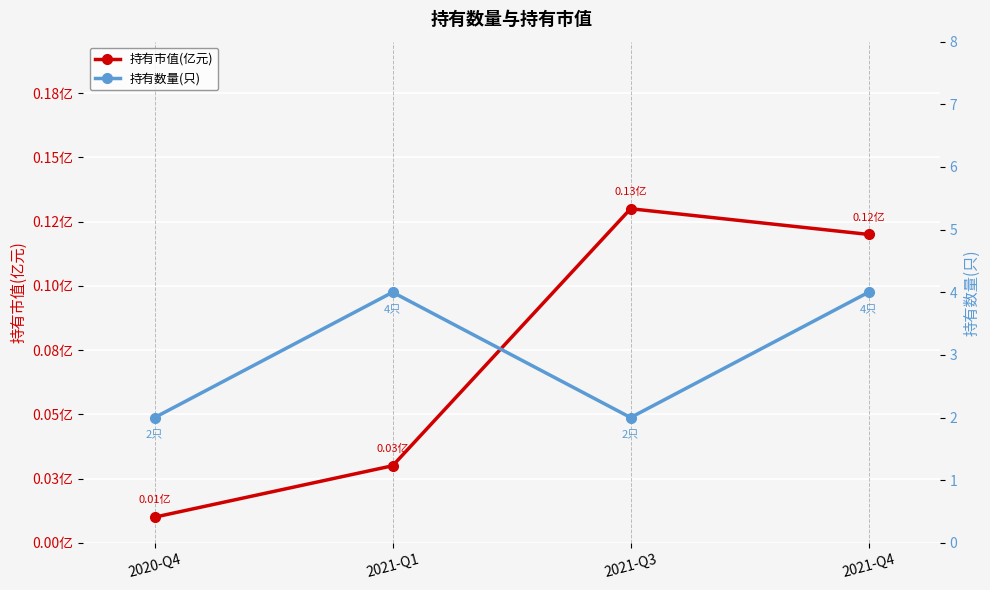

Rank the series by their average value, from highest to lowest.

持有数量(只), 持有市值(亿元)